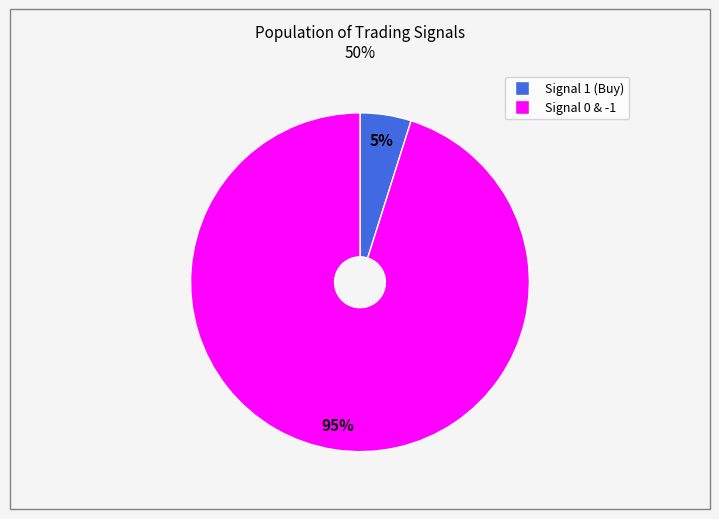

Does any single category account for the majority?

Yes